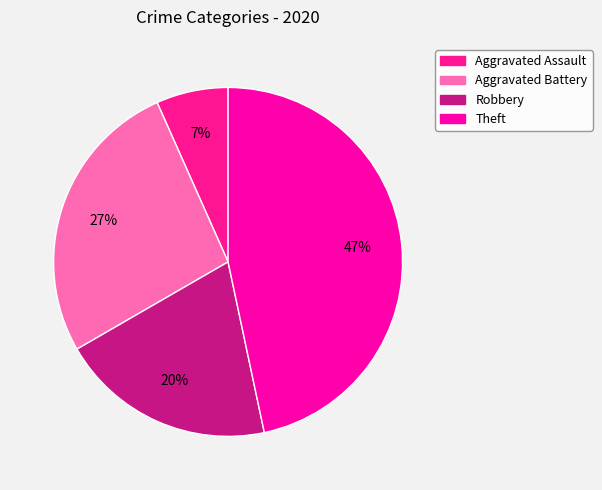

Is there a majority slice in this chart?

No